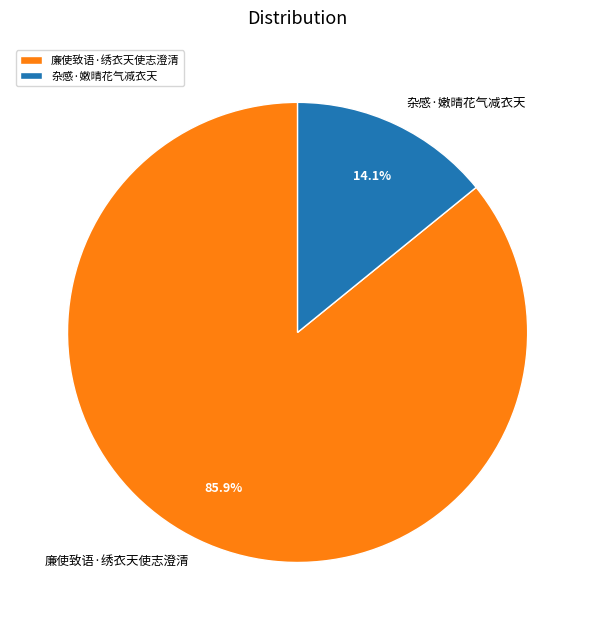

Which slice represents more than half of the pie?

廉使致语·绣衣天使志澄清